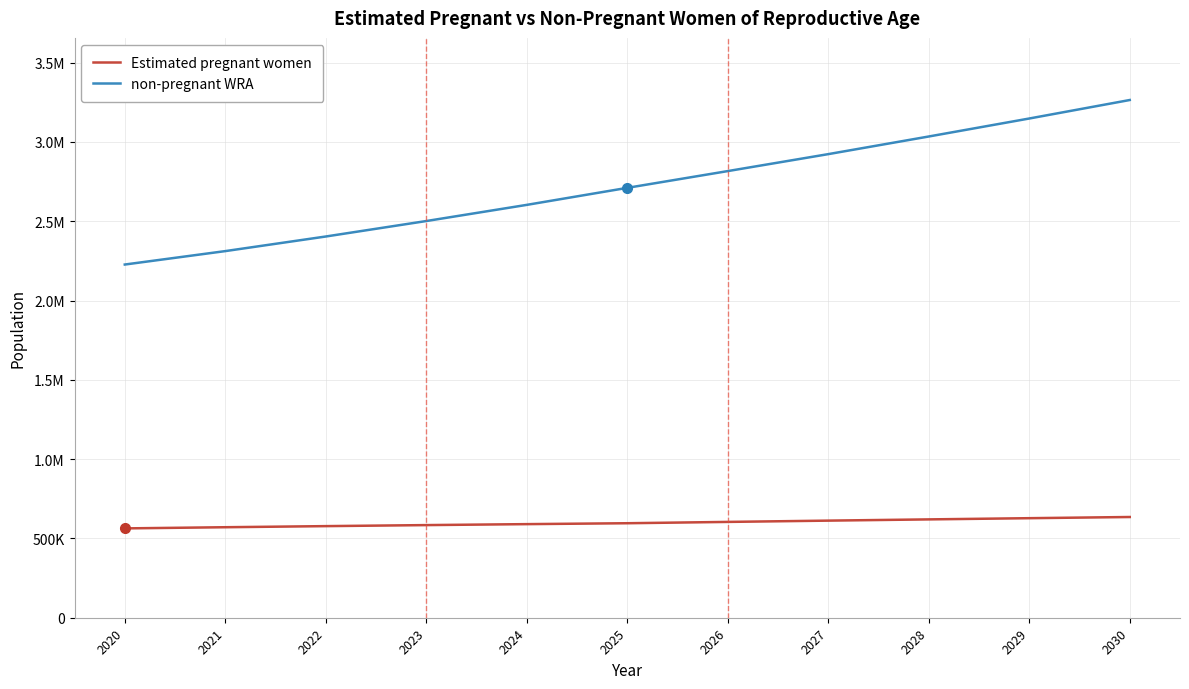

What is the greatest value displayed?

3264005.0